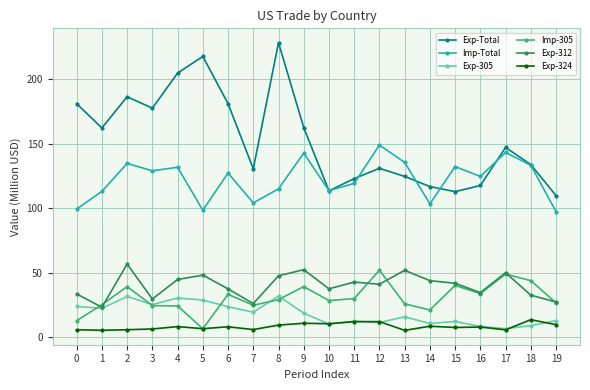

What is the difference between the highest and lowest values at 1?

156.9